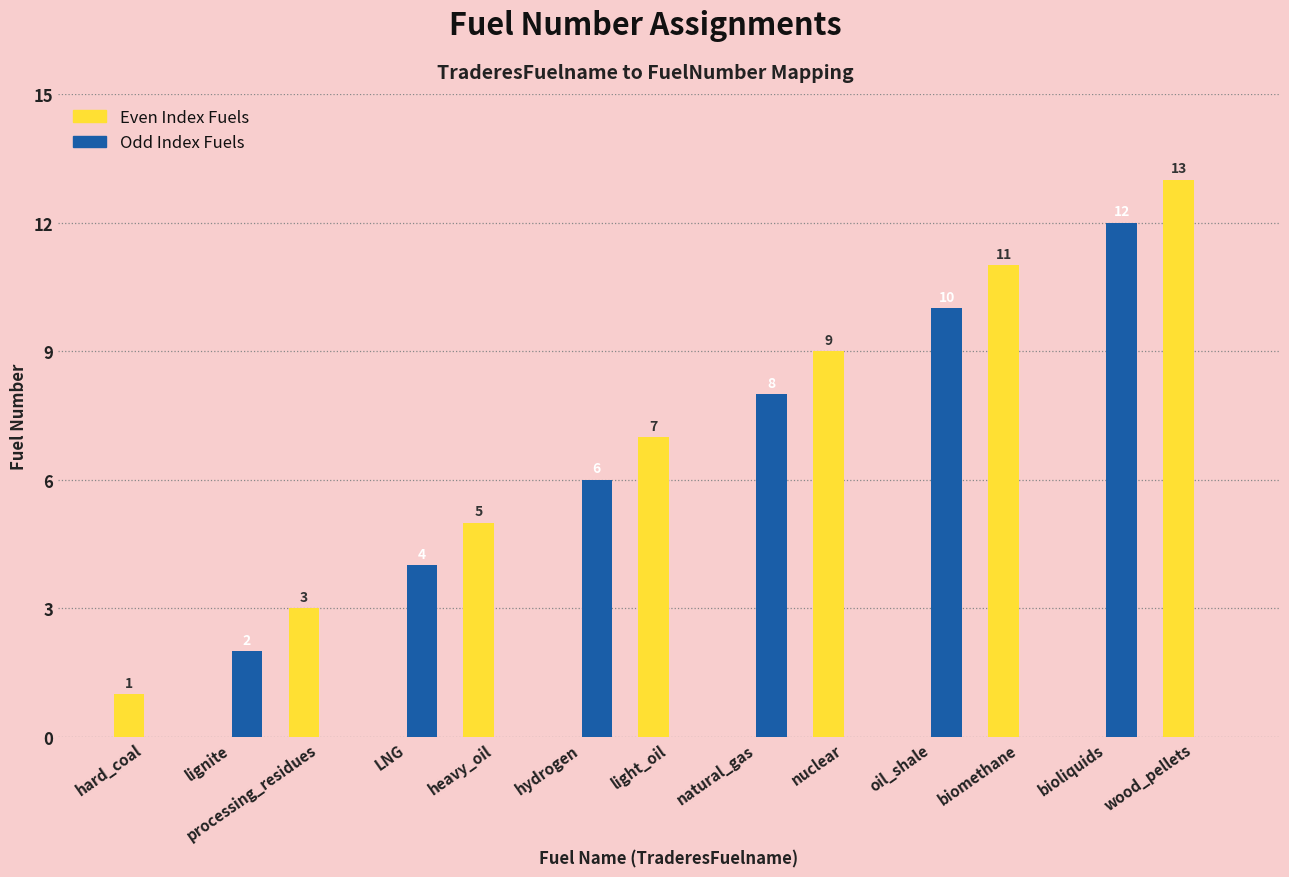

Reading left to right, what are all the values shown in this chart?

Even Index Fuels: hard_coal=1	lignite=0	processing_residues=3	LNG=0	heavy_oil=5	hydrogen=0	light_oil=7	natural_gas=0	nuclear=9	oil_shale=0	biomethane=11	bioliquids=0	wood_pellets=13
Odd Index Fuels: hard_coal=0	lignite=2	processing_residues=0	LNG=4	heavy_oil=0	hydrogen=6	light_oil=0	natural_gas=8	nuclear=0	oil_shale=10	biomethane=0	bioliquids=12	wood_pellets=0